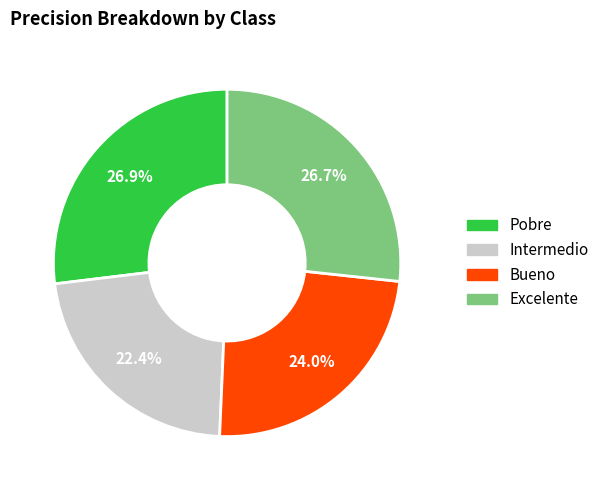

What is the smallest slice in the pie chart?

Intermedio